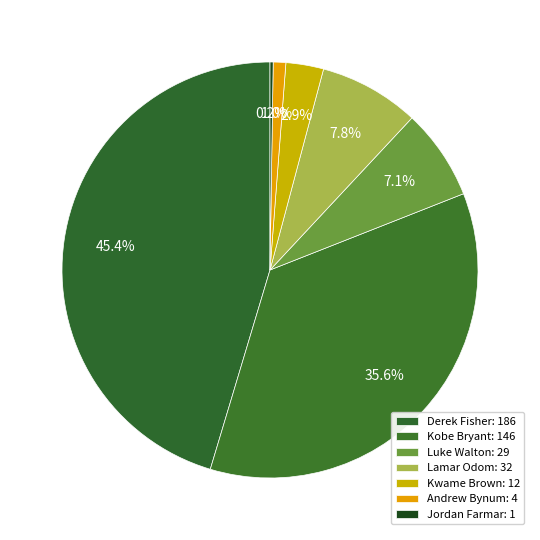

What is the largest slice in the pie chart?

Derek Fisher